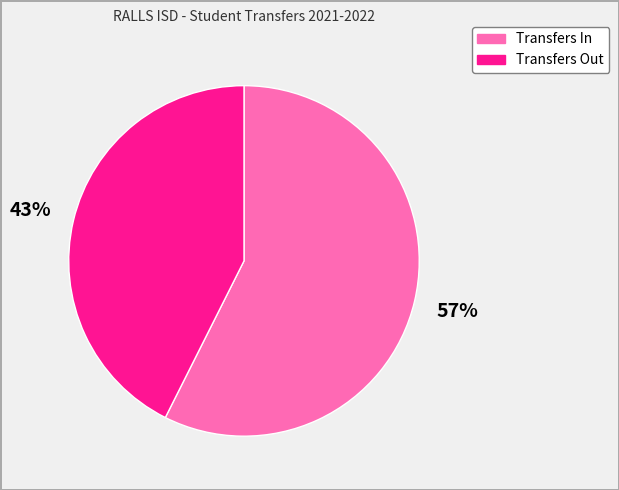

Does Transfers Out account for over 50% of the chart?

No